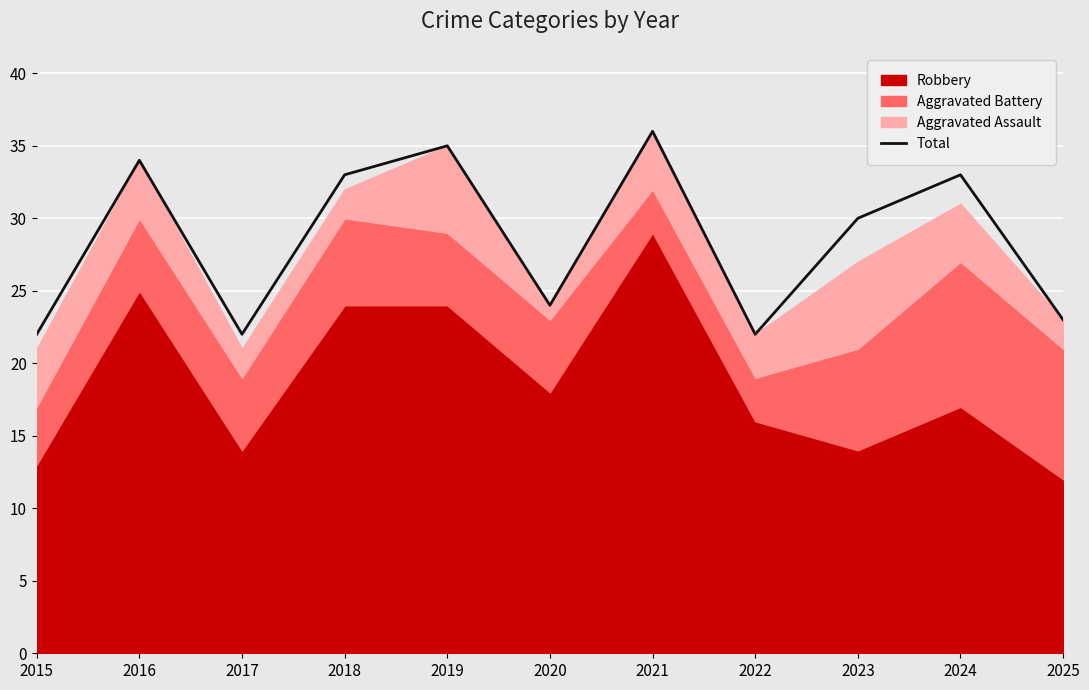

What is the smallest value displayed?

22